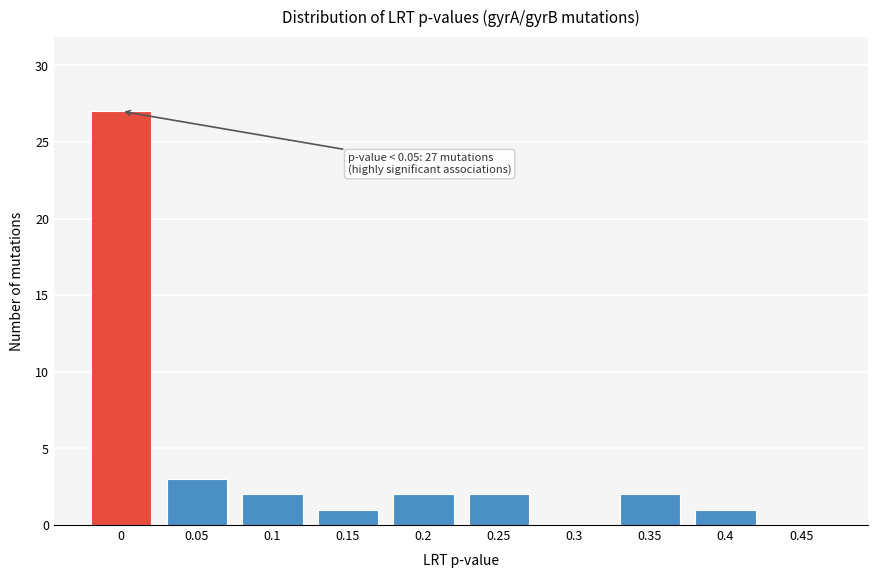

Reading right to left, extract all data points from this chart.

0.45=0	0.4=1	0.35=2	0.3=0	0.25=2	0.2=2	0.15=1	0.1=2	0.05=3	0=27